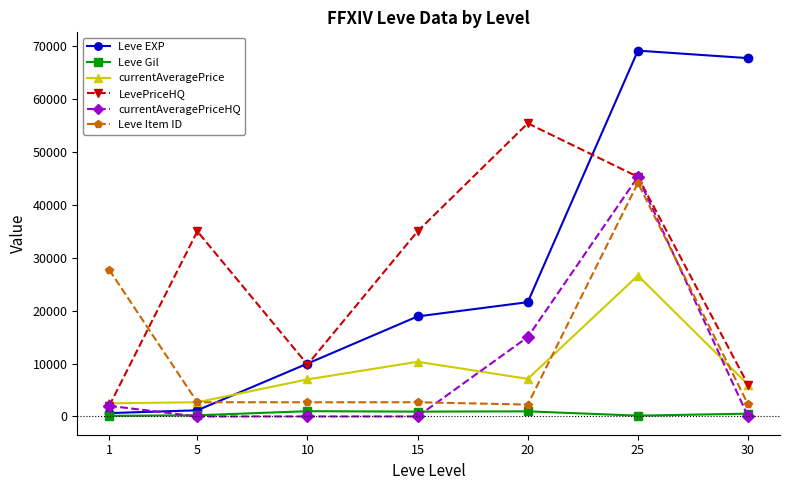

What is the minimum value for Leve Item ID?

2241